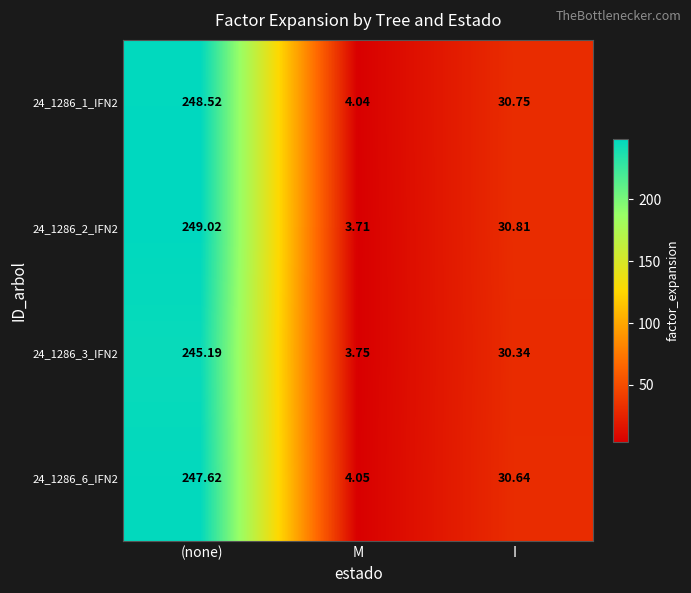

At which label is 24_1286_3_IFN2 closest to 124?

I